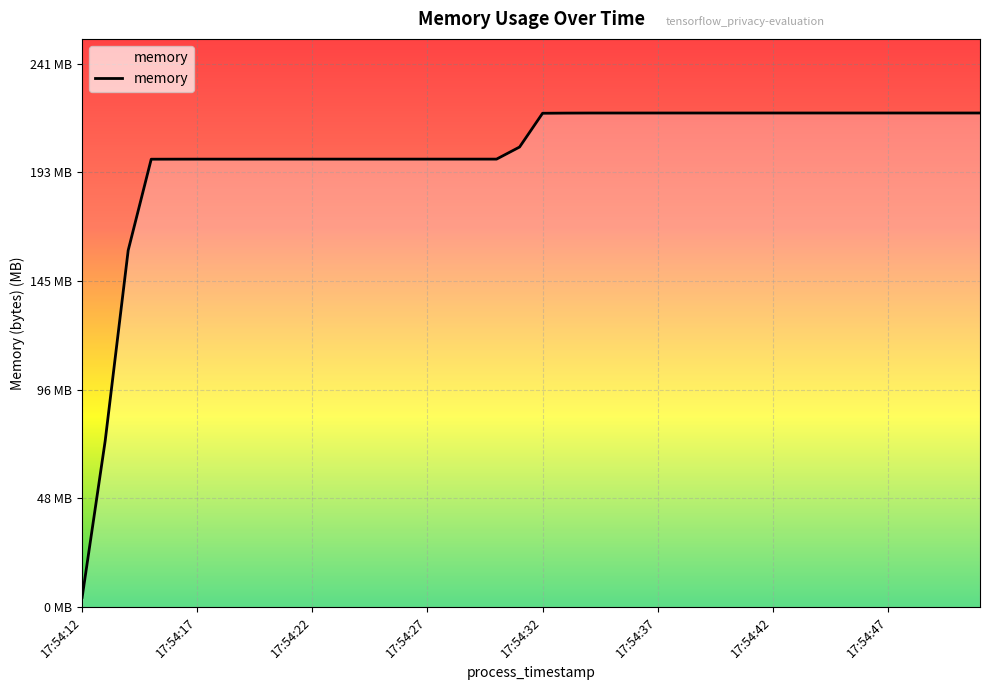

List the labels in order of value, smallest first.

17:54:12, 17:54:13, 17:54:14, 17:54:15, 17:54:16, 17:54:17, 17:54:18, 17:54:19, 17:54:20, 17:54:21, 17:54:22, 17:54:23, 17:54:24, 17:54:25, 17:54:26, 17:54:27, 17:54:28, 17:54:29, 17:54:30, 17:54:31, 17:54:32, 17:54:33, 17:54:34, 17:54:35, 17:54:36, 17:54:37, 17:54:38, 17:54:39, 17:54:40, 17:54:41, 17:54:42, 17:54:43, 17:54:44, 17:54:45, 17:54:46, 17:54:47, 17:54:48, 17:54:49, 17:54:50, 17:54:51